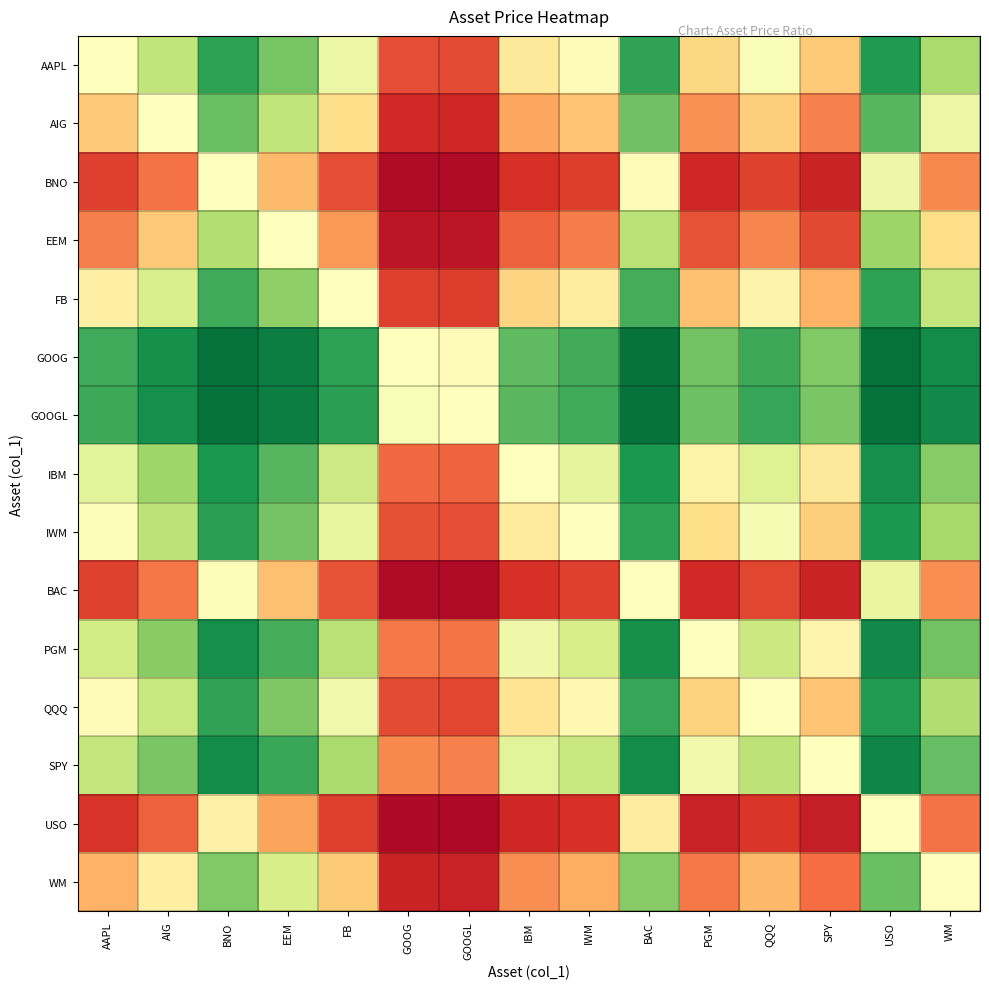

Reading left to right, list all the values displayed in this chart.

AAPL: AAPL=0.5	AIG=0.6	BNO=0.9	EEM=0.8	FB=0.6	GOOG=0.2	GOOGL=0.1	IBM=0.4	IWM=0.5	BAC=0.9	PGM=0.4	QQQ=0.5	SPY=0.4	USO=0.9	WM=0.7
AIG: AAPL=0.4	AIG=0.5	BNO=0.8	EEM=0.6	FB=0.4	GOOG=0.1	GOOGL=0.1	IBM=0.3	IWM=0.3	BAC=0.8	PGM=0.3	QQQ=0.4	SPY=0.2	USO=0.8	WM=0.5
BNO: AAPL=0.1	AIG=0.2	BNO=0.5	EEM=0.3	FB=0.2	GOOG=0.0	GOOGL=0.0	IBM=0.1	IWM=0.1	BAC=0.5	PGM=0.1	QQQ=0.1	SPY=0.1	USO=0.5	WM=0.2
EEM: AAPL=0.2	AIG=0.4	BNO=0.7	EEM=0.5	FB=0.3	GOOG=0.1	GOOGL=0.0	IBM=0.2	IWM=0.2	BAC=0.7	PGM=0.2	QQQ=0.2	SPY=0.1	USO=0.7	WM=0.4
FB: AAPL=0.4	AIG=0.6	BNO=0.8	EEM=0.7	FB=0.5	GOOG=0.1	GOOGL=0.1	IBM=0.4	IWM=0.4	BAC=0.8	PGM=0.3	QQQ=0.5	SPY=0.3	USO=0.9	WM=0.6
GOOG: AAPL=0.8	AIG=0.9	BNO=1.0	EEM=0.9	FB=0.9	GOOG=0.5	GOOGL=0.5	IBM=0.8	IWM=0.8	BAC=1.0	PGM=0.8	QQQ=0.9	SPY=0.8	USO=1.0	WM=0.9
GOOGL: AAPL=0.9	AIG=0.9	BNO=1.0	EEM=1.0	FB=0.9	GOOG=0.5	GOOGL=0.5	IBM=0.8	IWM=0.9	BAC=1.0	PGM=0.8	QQQ=0.9	SPY=0.8	USO=1.0	WM=0.9
IBM: AAPL=0.6	AIG=0.7	BNO=0.9	EEM=0.8	FB=0.6	GOOG=0.2	GOOGL=0.2	IBM=0.5	IWM=0.6	BAC=0.9	PGM=0.5	QQQ=0.6	SPY=0.4	USO=0.9	WM=0.7
IWM: AAPL=0.5	AIG=0.7	BNO=0.9	EEM=0.8	FB=0.6	GOOG=0.2	GOOGL=0.1	IBM=0.4	IWM=0.5	BAC=0.9	PGM=0.4	QQQ=0.5	SPY=0.4	USO=0.9	WM=0.7
BAC: AAPL=0.1	AIG=0.2	BNO=0.5	EEM=0.3	FB=0.2	GOOG=0.0	GOOGL=0.0	IBM=0.1	IWM=0.1	BAC=0.5	PGM=0.1	QQQ=0.1	SPY=0.1	USO=0.6	WM=0.3
PGM: AAPL=0.6	AIG=0.7	BNO=0.9	EEM=0.8	FB=0.7	GOOG=0.2	GOOGL=0.2	IBM=0.5	IWM=0.6	BAC=0.9	PGM=0.5	QQQ=0.6	SPY=0.5	USO=0.9	WM=0.8
QQQ: AAPL=0.5	AIG=0.6	BNO=0.9	EEM=0.8	FB=0.5	GOOG=0.1	GOOGL=0.1	IBM=0.4	IWM=0.5	BAC=0.9	PGM=0.4	QQQ=0.5	SPY=0.3	USO=0.9	WM=0.7
SPY: AAPL=0.6	AIG=0.8	BNO=0.9	EEM=0.9	FB=0.7	GOOG=0.2	GOOGL=0.2	IBM=0.6	IWM=0.6	BAC=0.9	PGM=0.5	QQQ=0.7	SPY=0.5	USO=0.9	WM=0.8
USO: AAPL=0.1	AIG=0.2	BNO=0.5	EEM=0.3	FB=0.1	GOOG=0.0	GOOGL=0.0	IBM=0.1	IWM=0.1	BAC=0.4	PGM=0.1	QQQ=0.1	SPY=0.1	USO=0.5	WM=0.2
WM: AAPL=0.3	AIG=0.5	BNO=0.8	EEM=0.6	FB=0.4	GOOG=0.1	GOOGL=0.1	IBM=0.3	IWM=0.3	BAC=0.7	PGM=0.2	QQQ=0.3	SPY=0.2	USO=0.8	WM=0.5